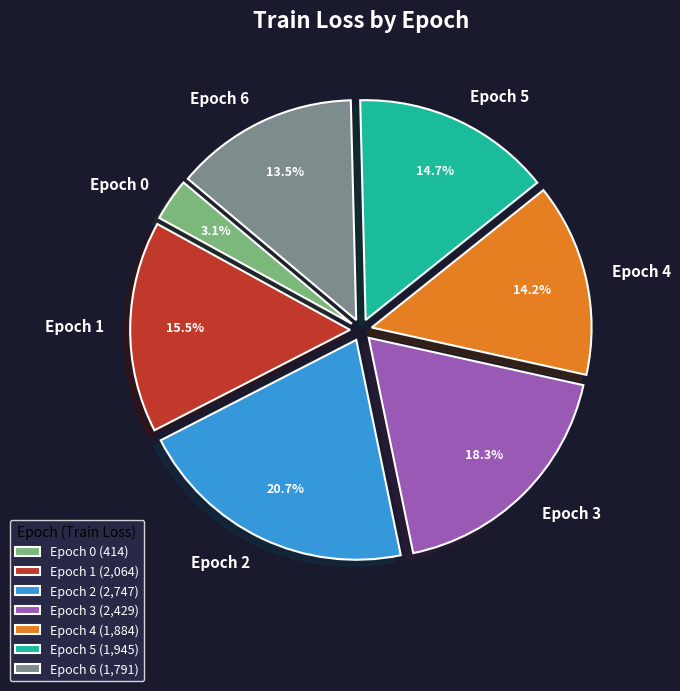

Is there any slice that represents more than half of the pie?

No